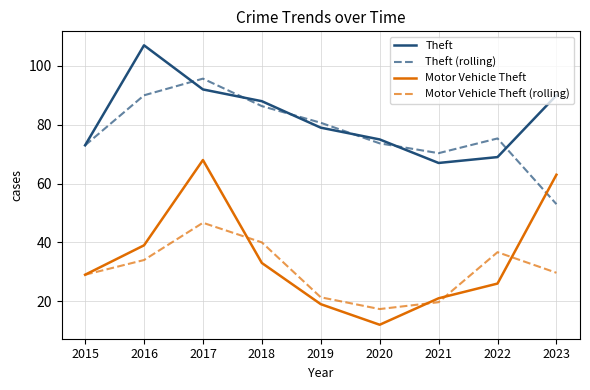

How many lines are shown in the chart?

4